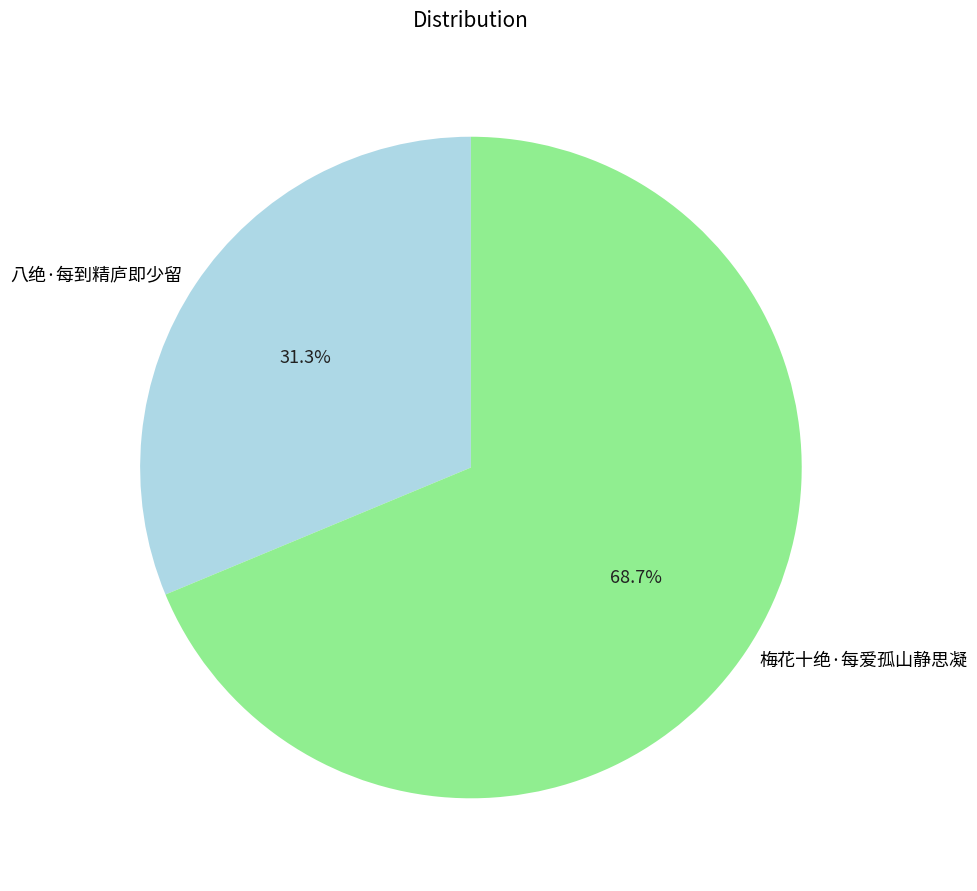

Rank the categories by value from highest to lowest.

梅花十绝·每爱孤山静思凝, 八绝·每到精庐即少留